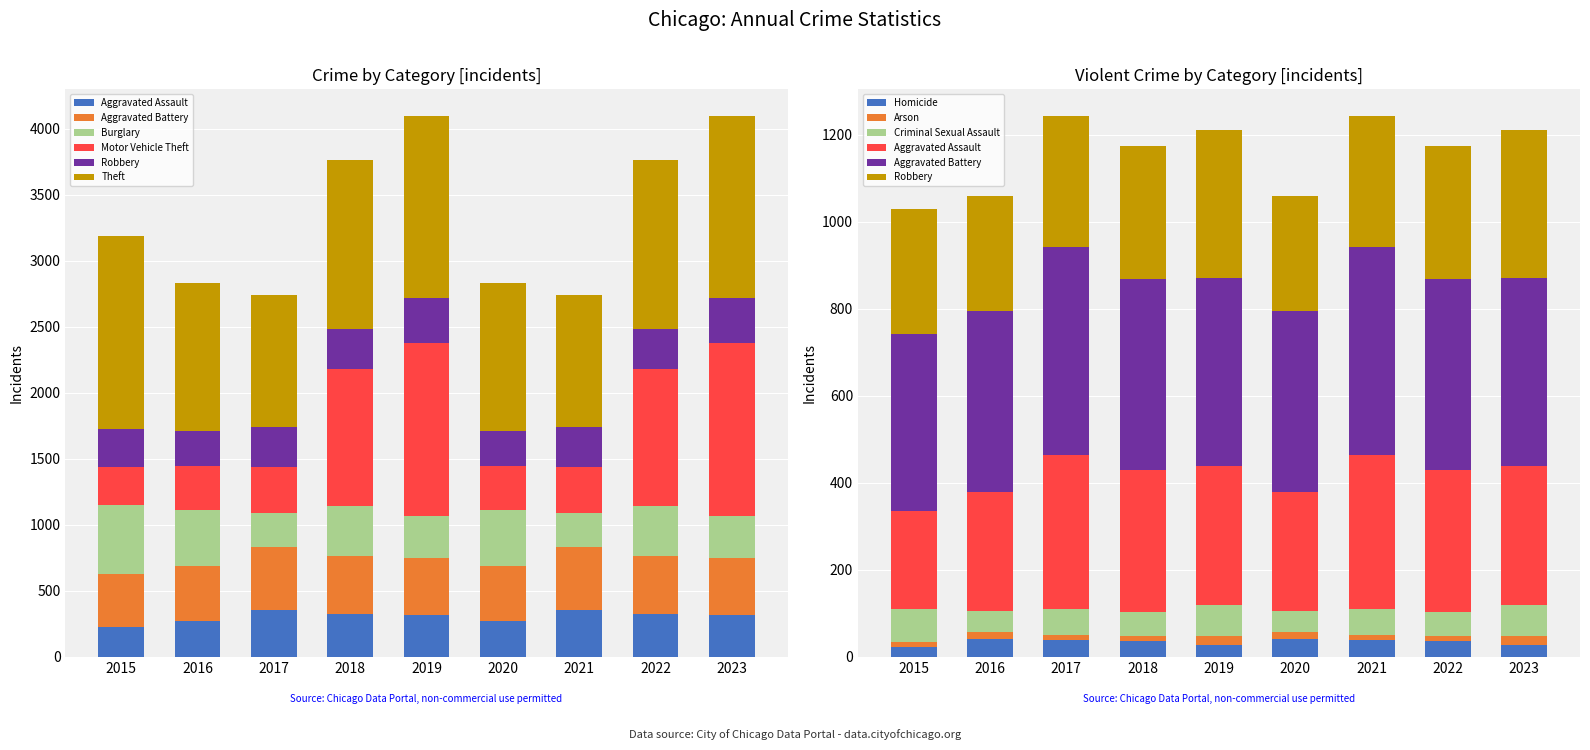

What is the sum of all Burglary values?

3281